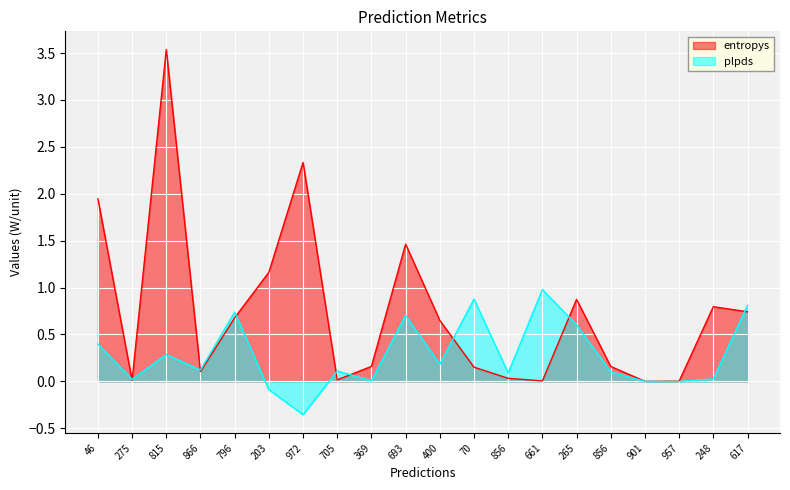

Does the chart display data point markers on the line(s)?

No